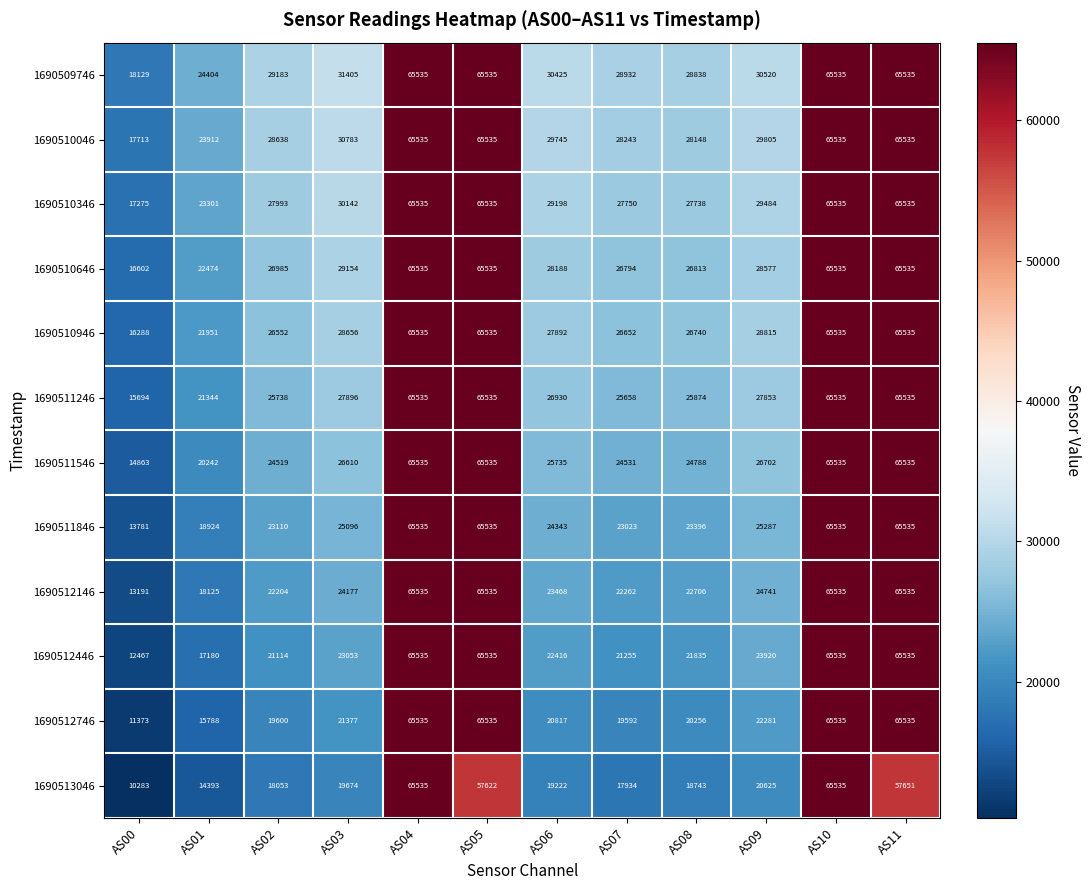

Which series has the largest range (max minus min)?

1690513046